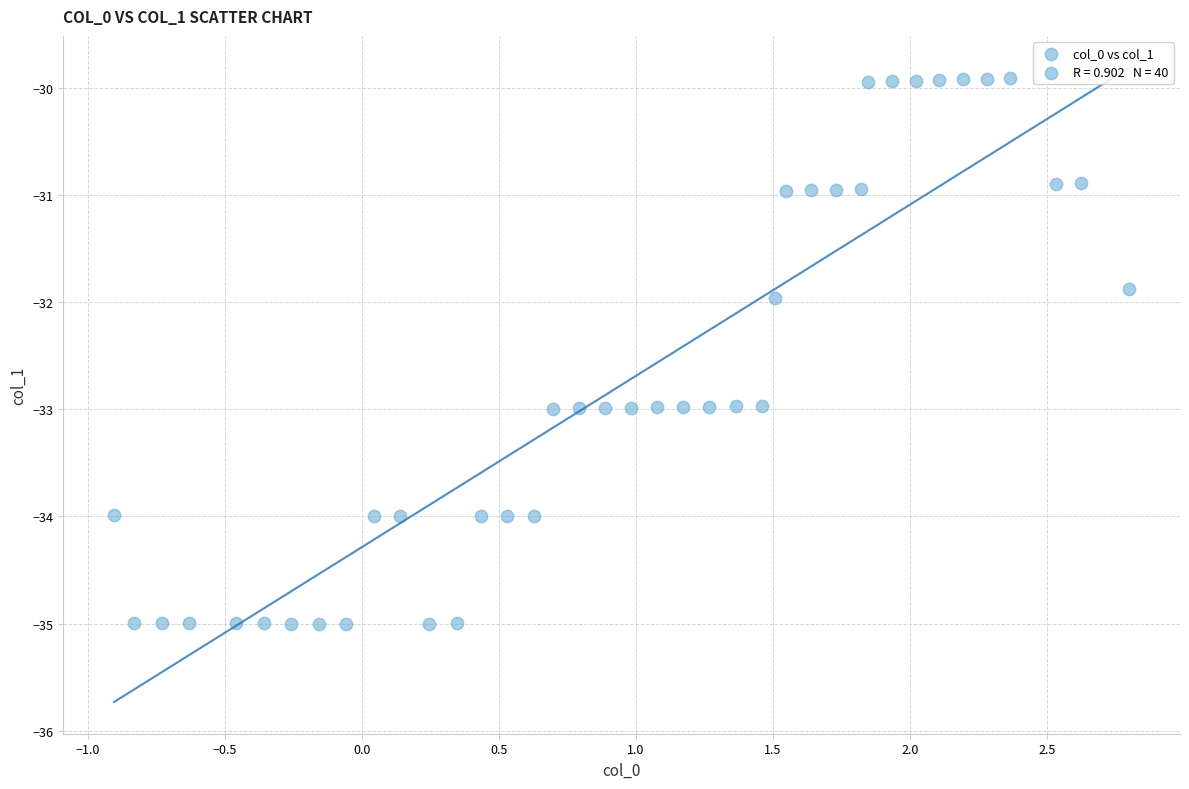

What is the range of Y values (max minus min)?

5.1